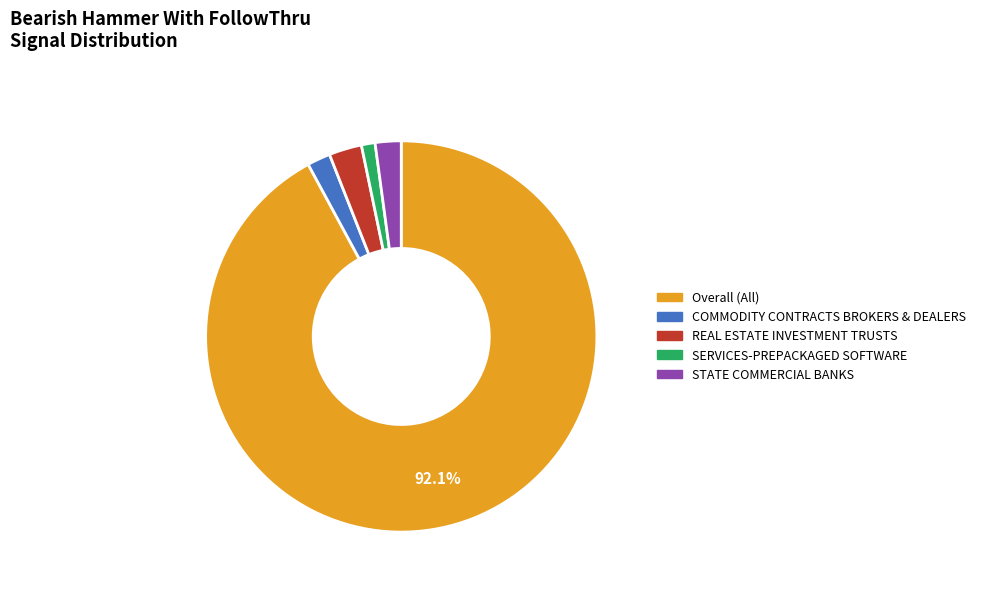

To the nearest percent, what is the combined percentage of SERVICES-PREPACKAGED SOFTWARE and COMMODITY CONTRACTS BROKERS & DEALERS?

3%